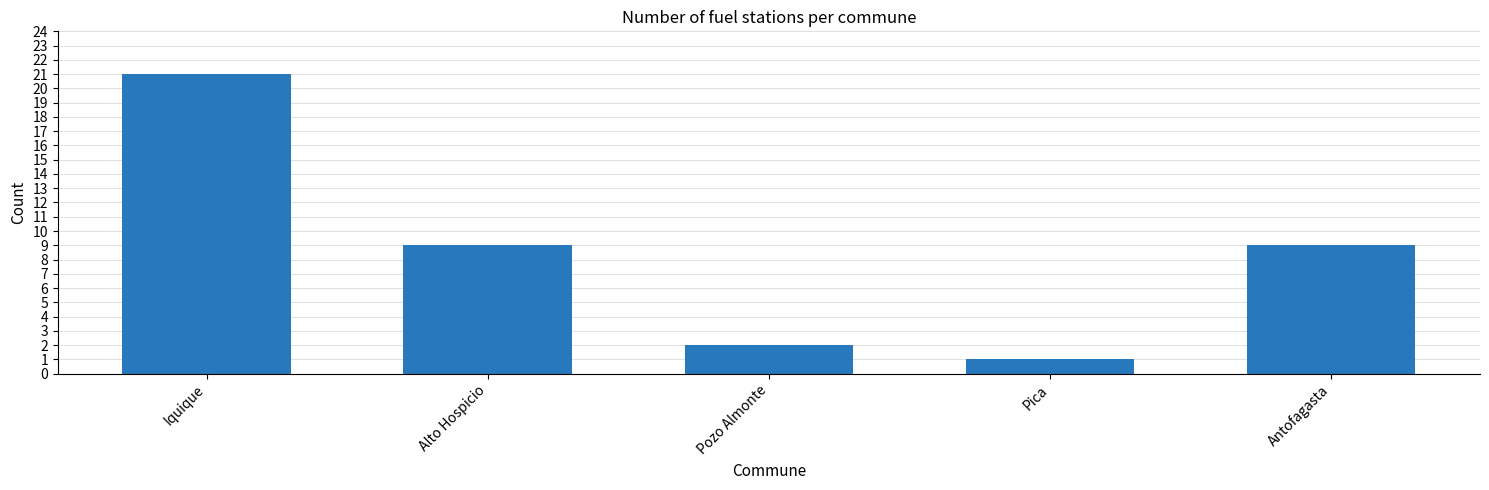

How many bars are there in total?

5